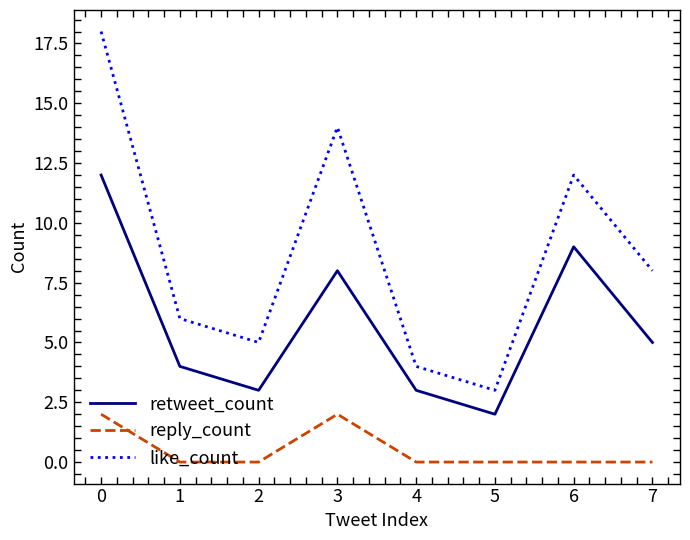

True or false: reply_count has more than 2 points higher than both neighbors.

False